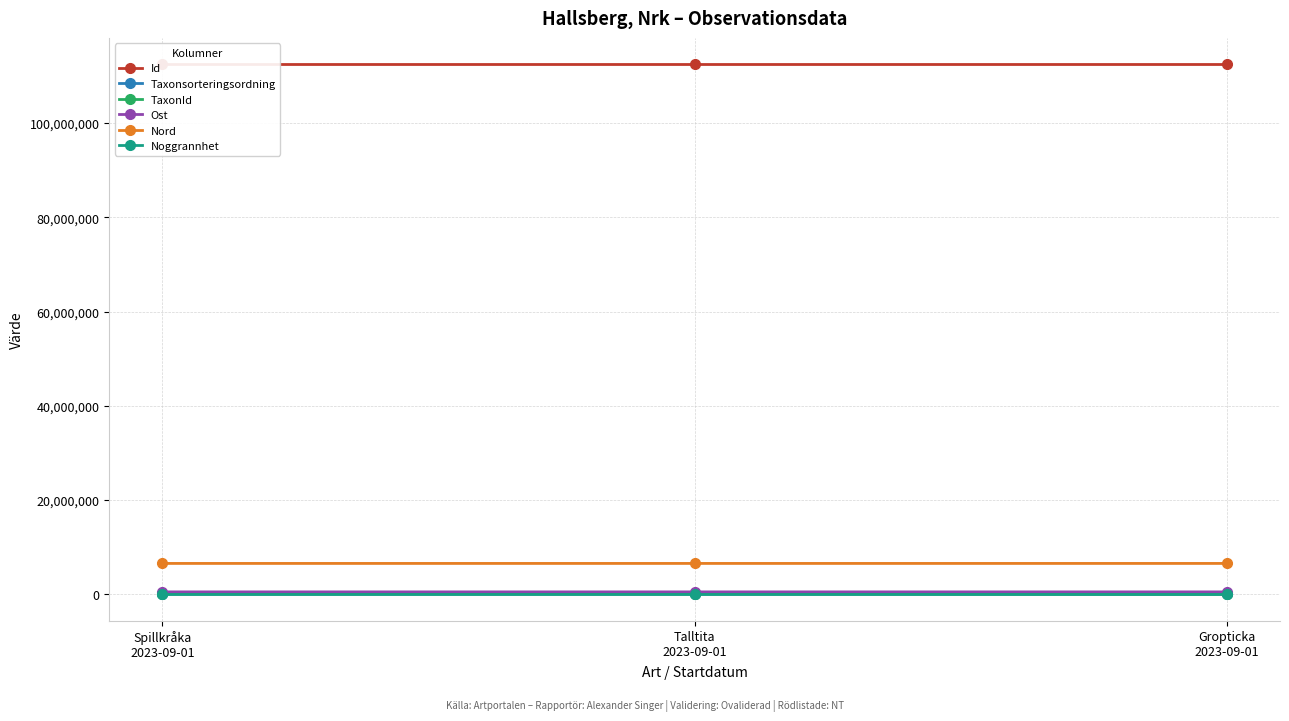

Which category has the highest value in the Noggrannhet series?

Spillkråka
2023-09-01